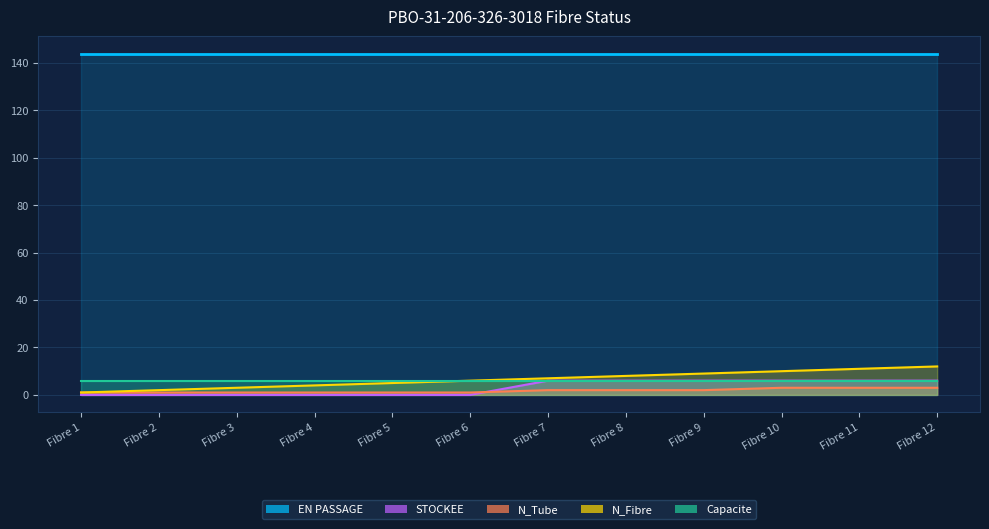

What is the difference between the maximum and minimum values in the N_Fibre series?

11